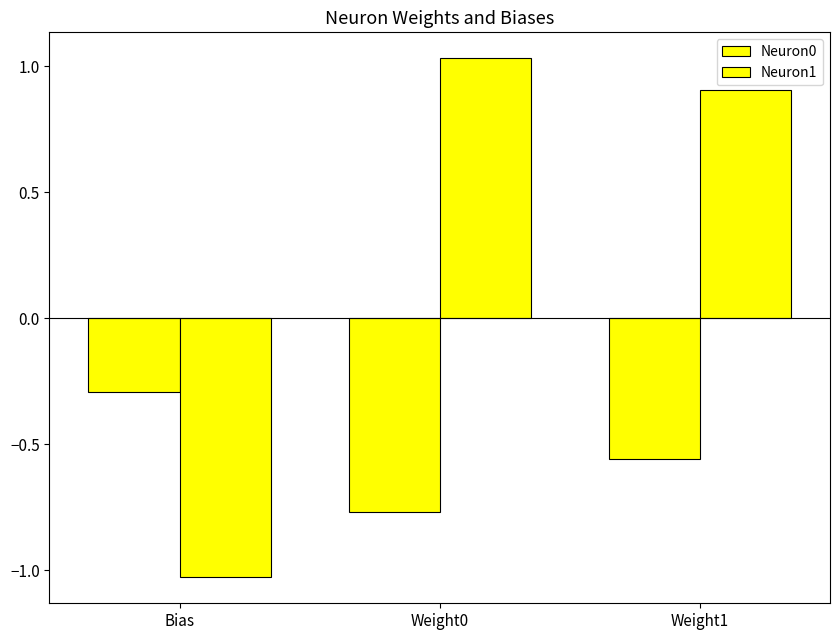

Reading left to right, transcribe all the data shown in this chart.

Neuron0: Bias=-0.3	Weight0=-0.8	Weight1=-0.6
Neuron1: Bias=-1.0	Weight0=1.0	Weight1=0.9